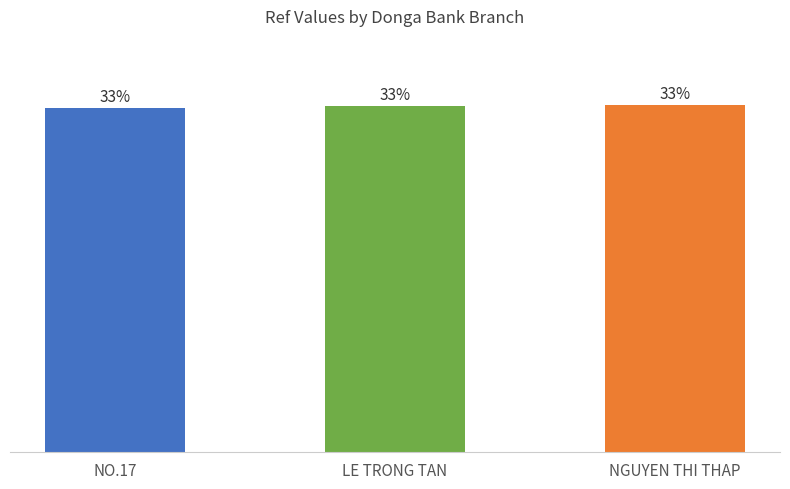

Which label corresponds to the smallest value in the chart?

NO.17